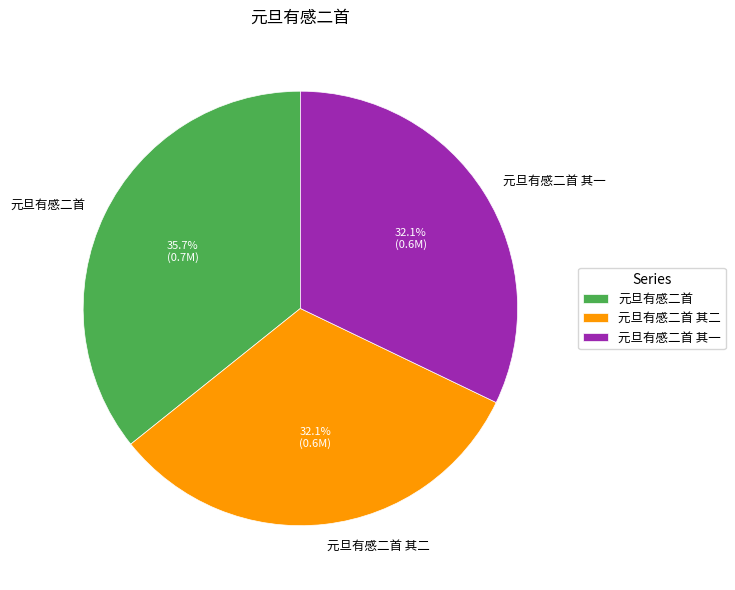

Is the sum of 元旦有感二首 其二 and 元旦有感二首 greater than half?

Yes